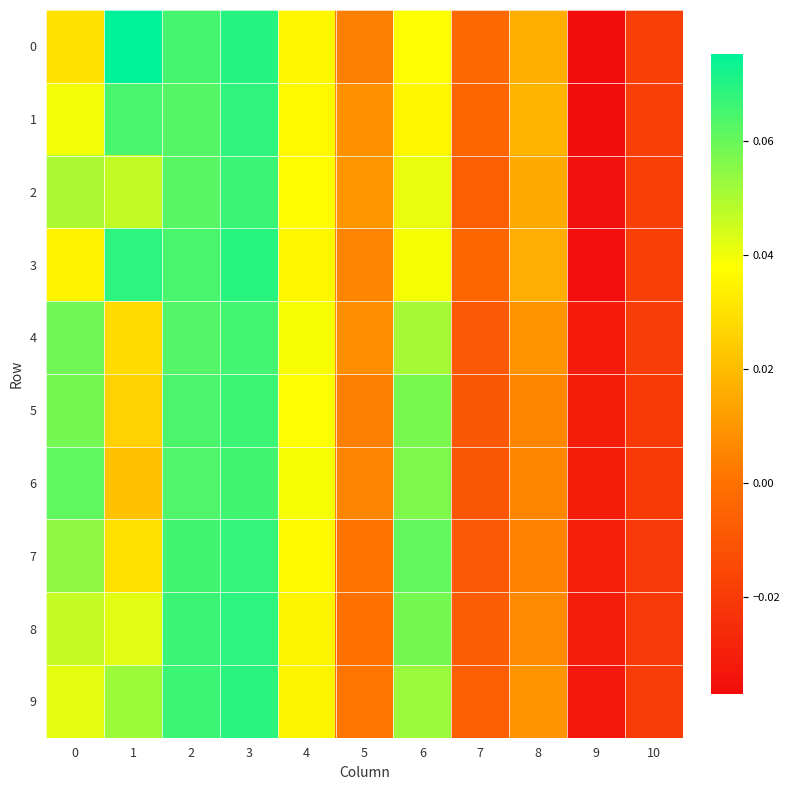

At which category is the sum across all series the highest?

3